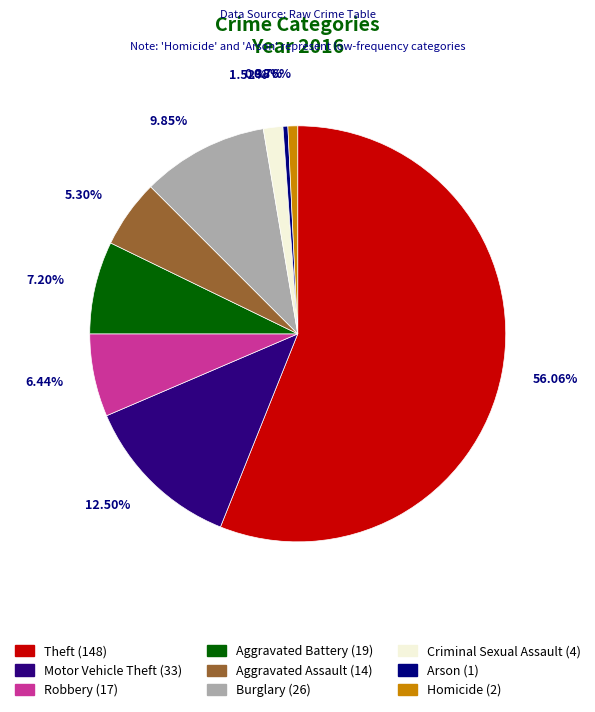

How many segments does this pie chart have?

9